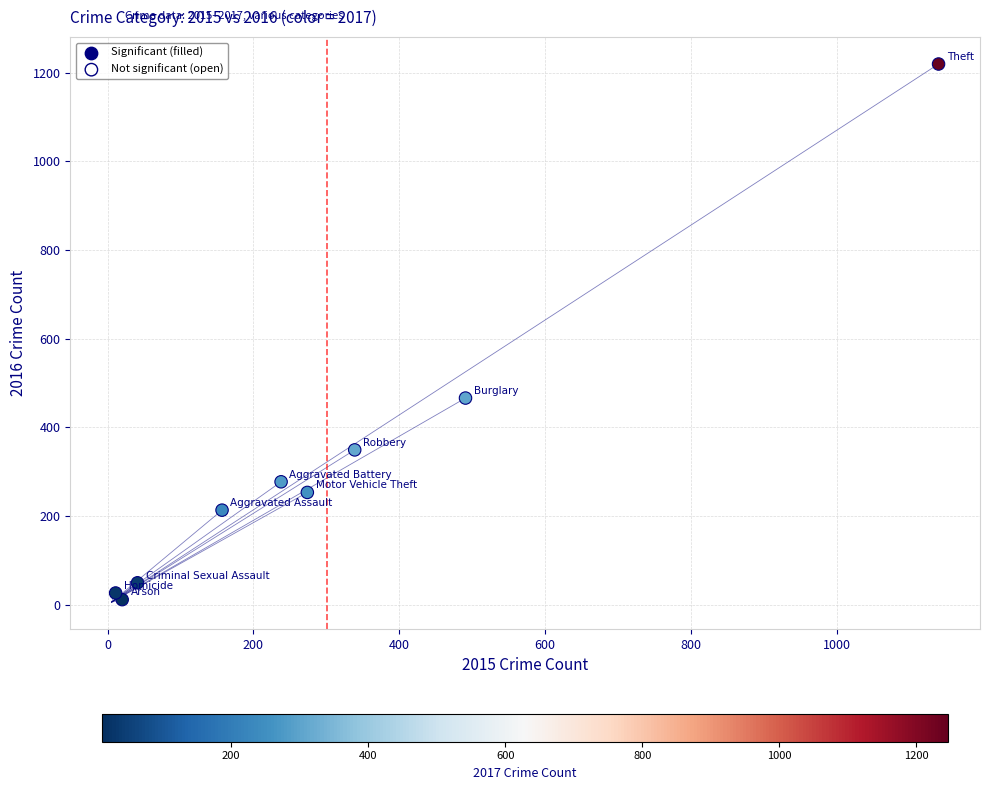

What is the average X value?

301